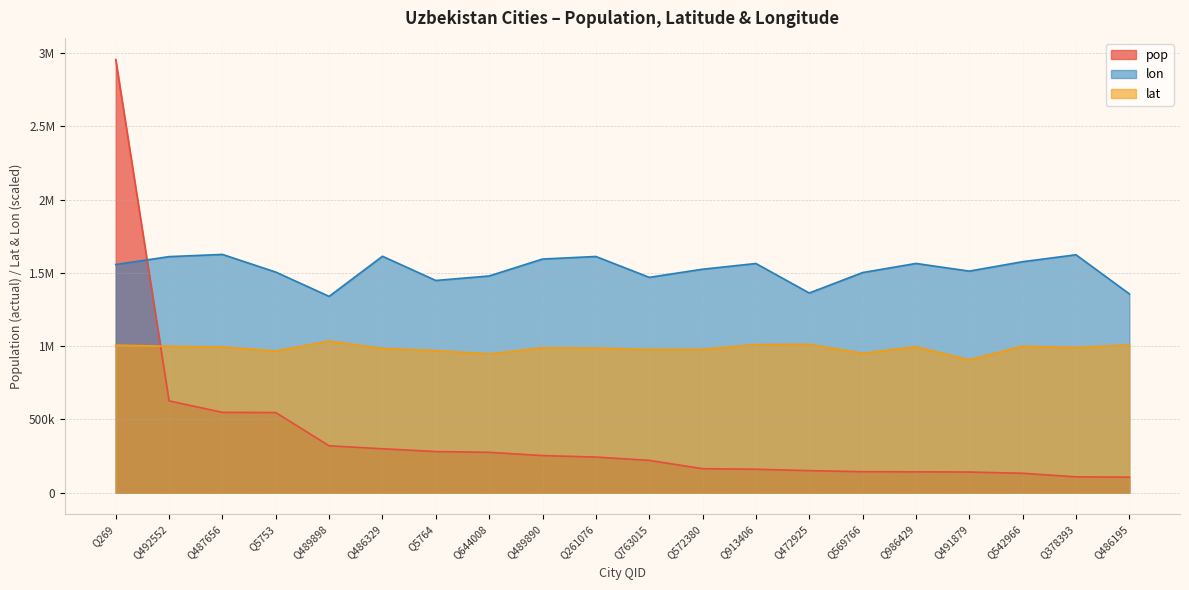

Rank the series by their average value, from highest to lowest.

lon, lat, pop